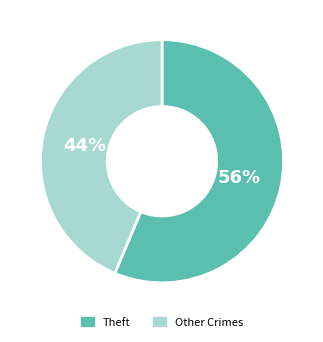

What percentage is the Theft slice, to the nearest percent?

56%